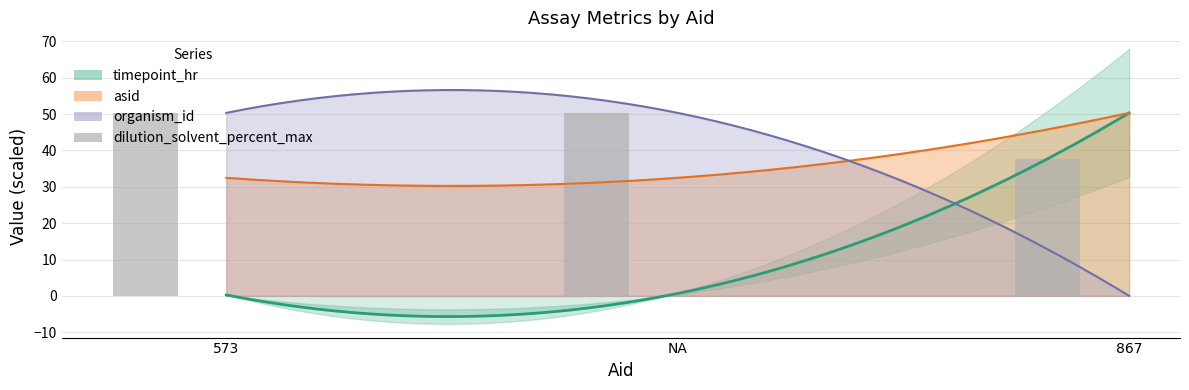

At which category does the chart reach its minimum across all series?

867